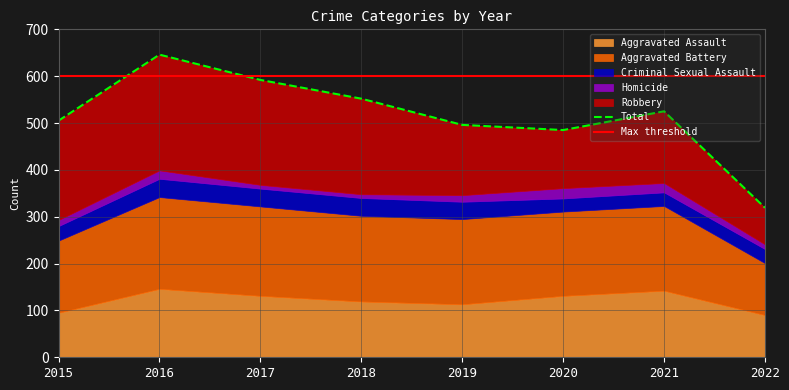

What is the spread (max minus min) of values at 2019?

168